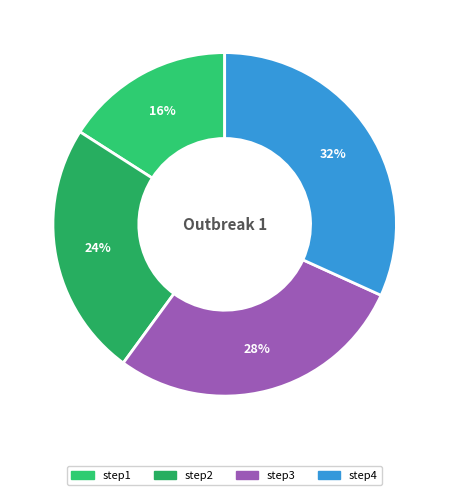

Count the number of slices in the pie.

4